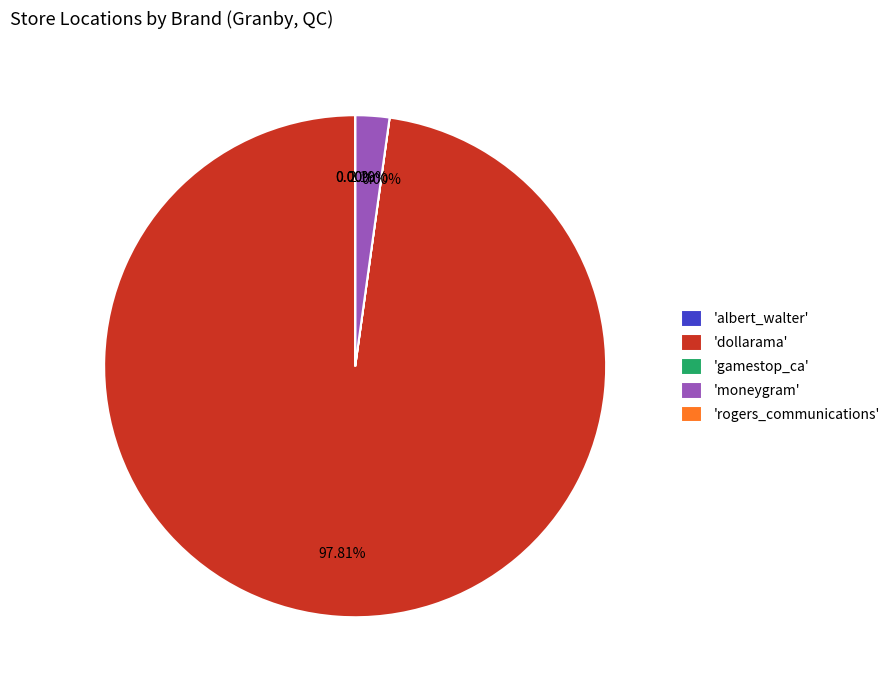

What is the largest slice in the pie chart?

'dollarama'